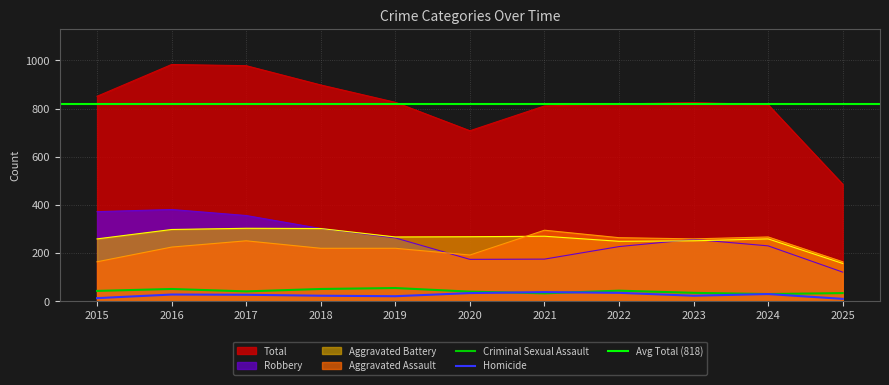

What is the sum of all Aggravated Battery values?

2883